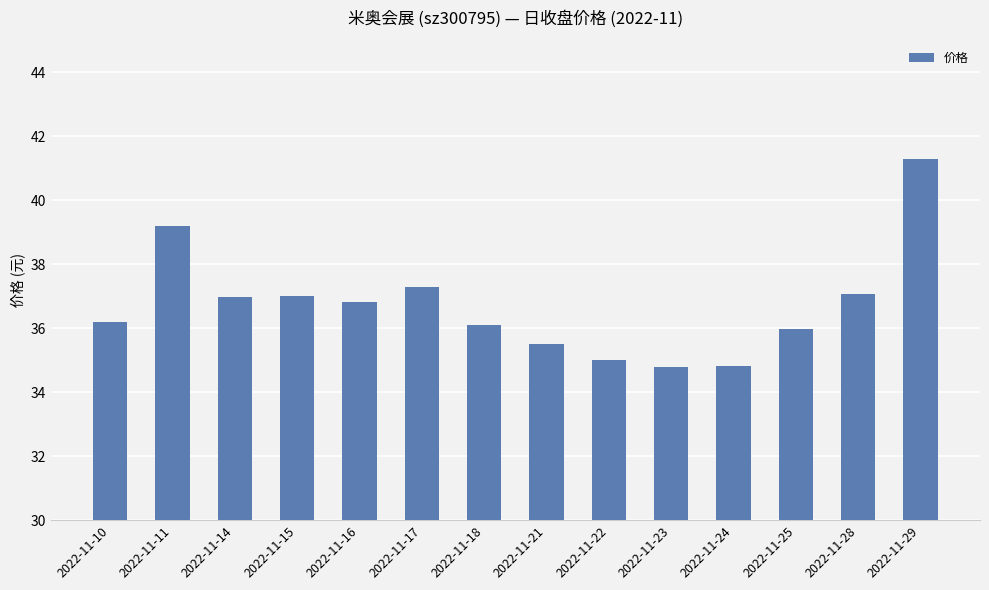

Reading right to left, list all the values displayed in this chart.

41.3	37.1	36.0	34.8	34.8	35.0	35.5	36.1	37.3	36.8	37.0	37.0	39.2	36.2